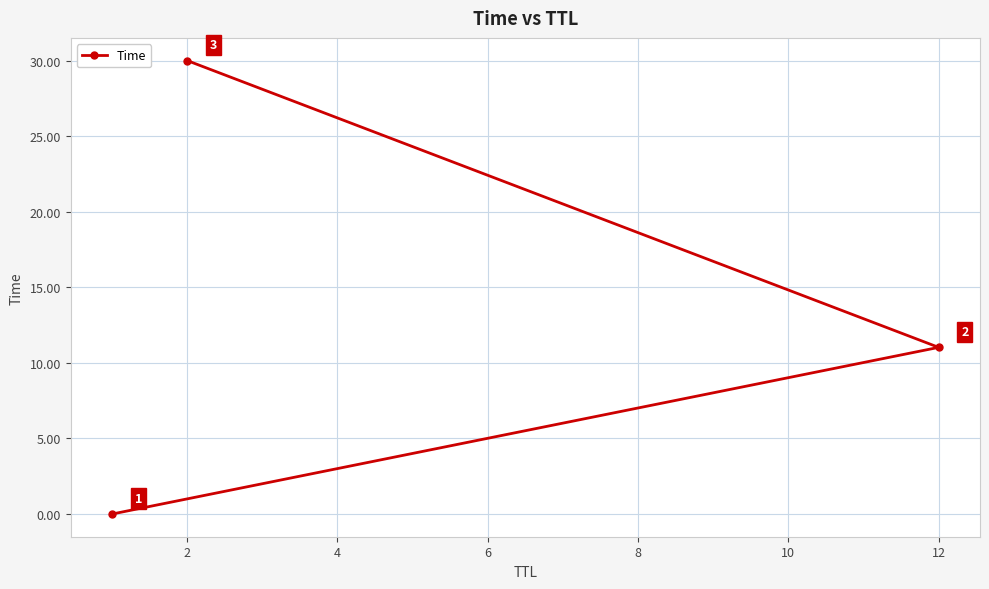

Where is the data nearest to the value 15?

12